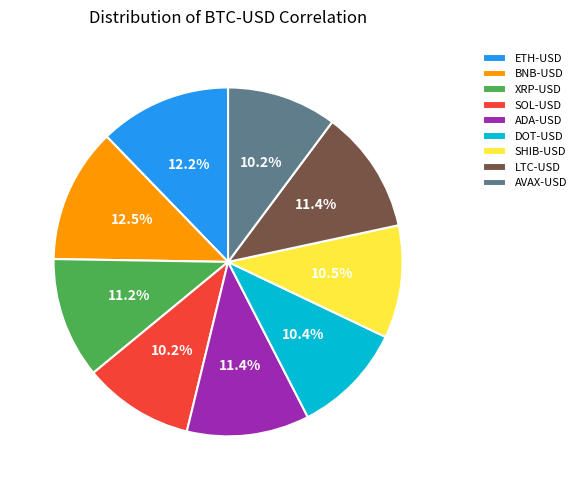

Count the number of slices in the pie.

9